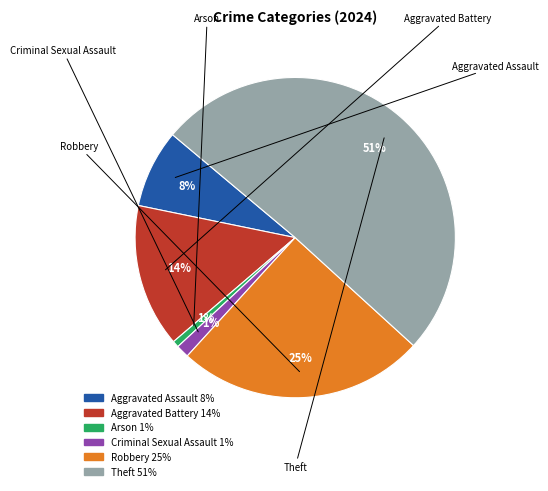

To the nearest percent, what is the average slice percentage?

17%